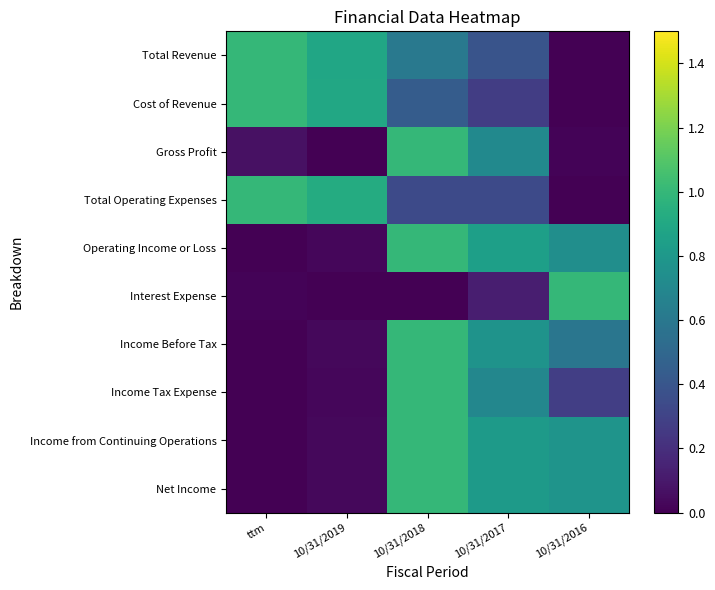

At 10/31/2017, list the series in order from largest to smallest.

Operating Income or Loss, Net Income, Income from Continuing Operations, Income Before Tax, Gross Profit, Income Tax Expense, Total Revenue, Total Operating Expenses, Cost of Revenue, Interest Expense